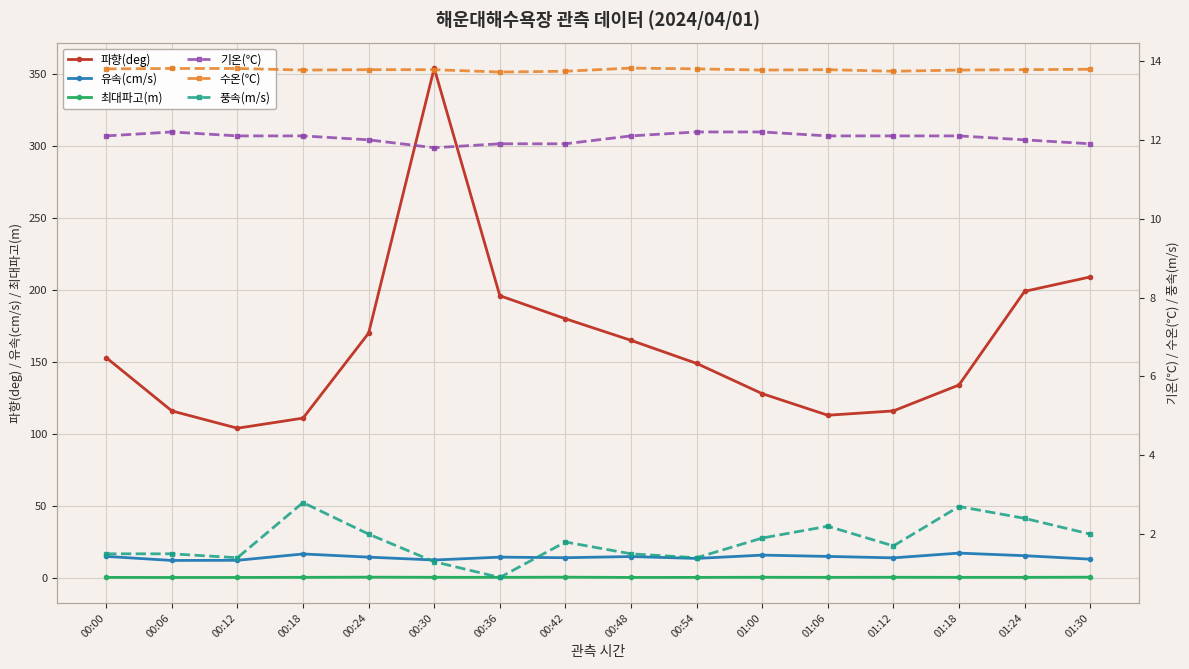

In 유속(cm/s), how many points are lower than both neighbors (excluding endpoints)?

5